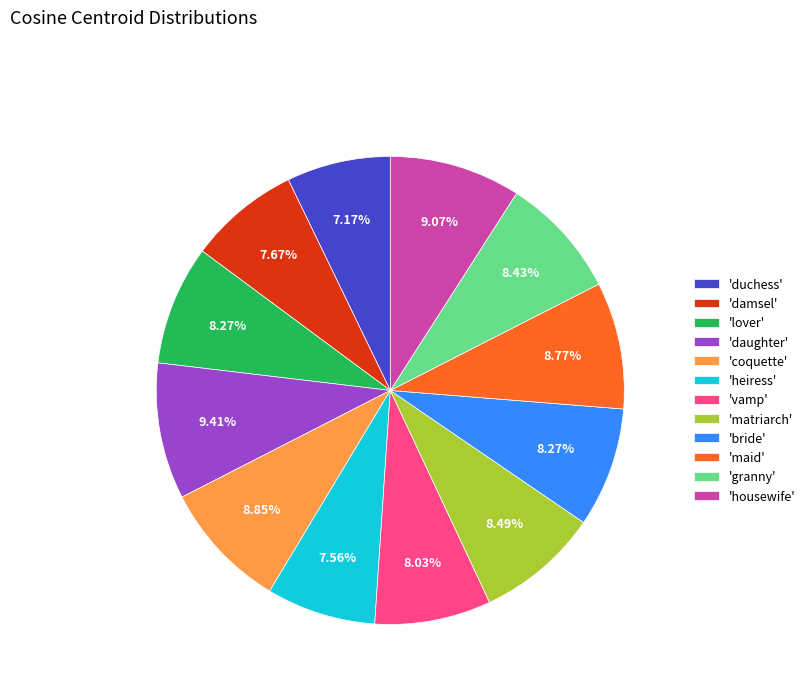

Does 'damsel' account for over 50% of the chart?

No